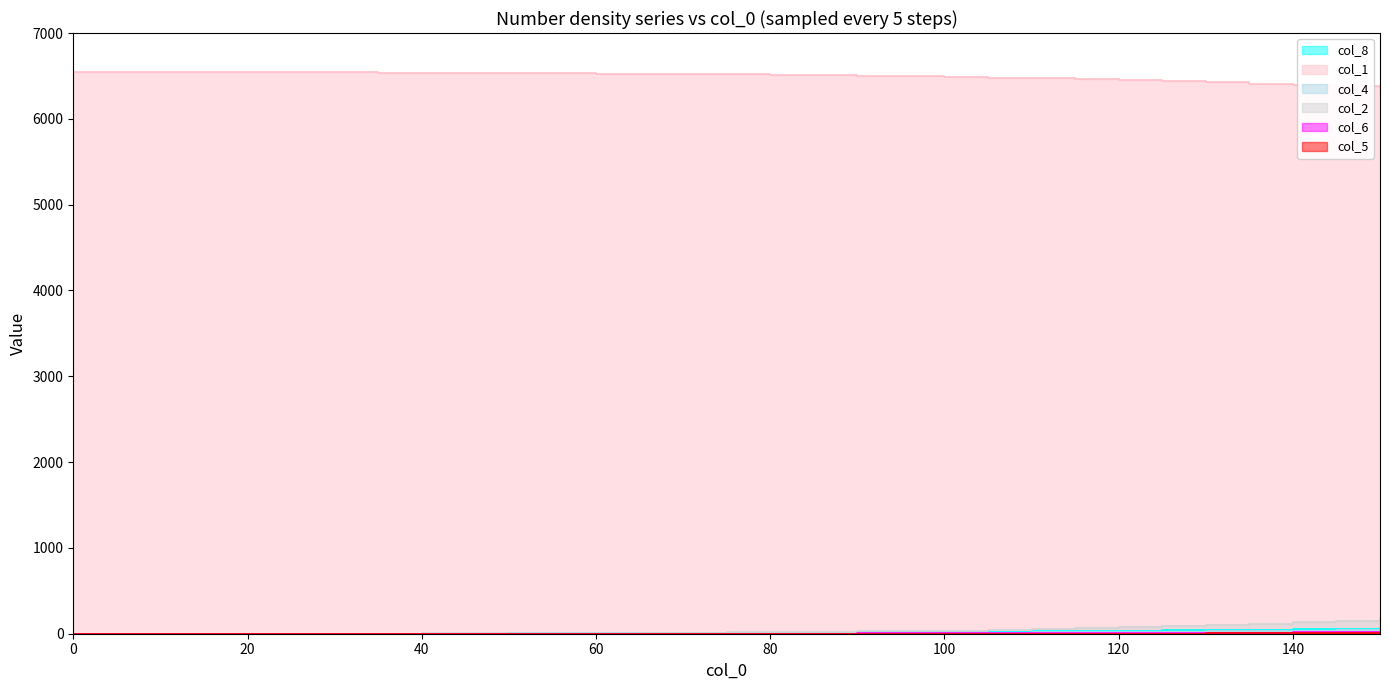

At which label does col_6 first exceed 1?

65